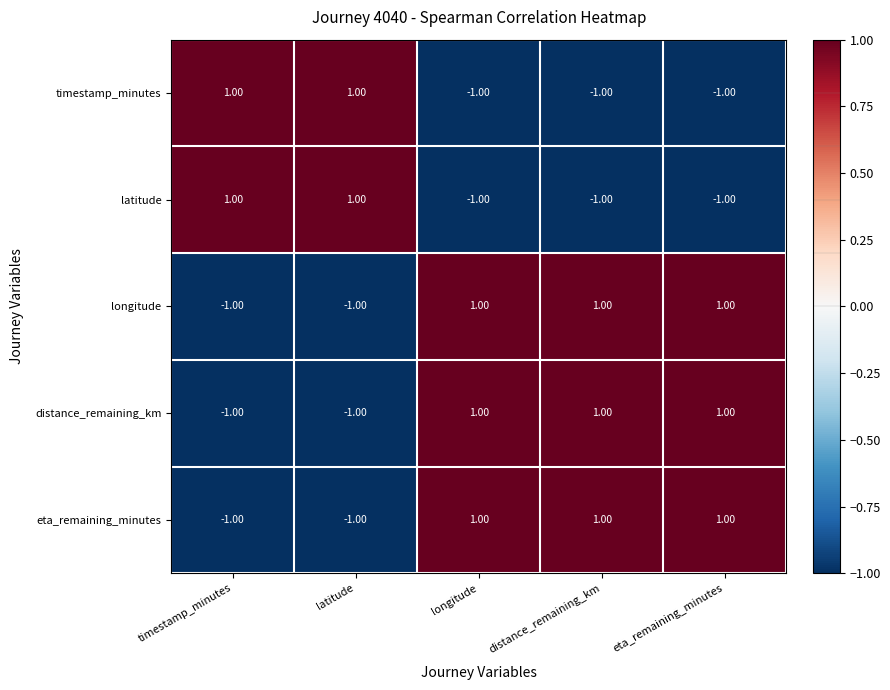

At how many categories does at least one series exceed 0?

5